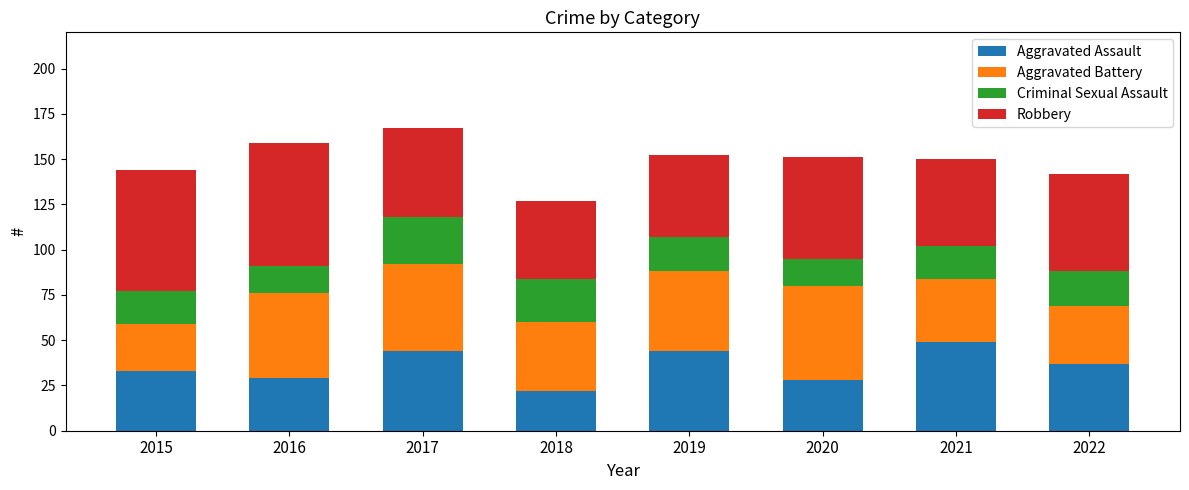

What is the average value of the Aggravated Assault series?

36